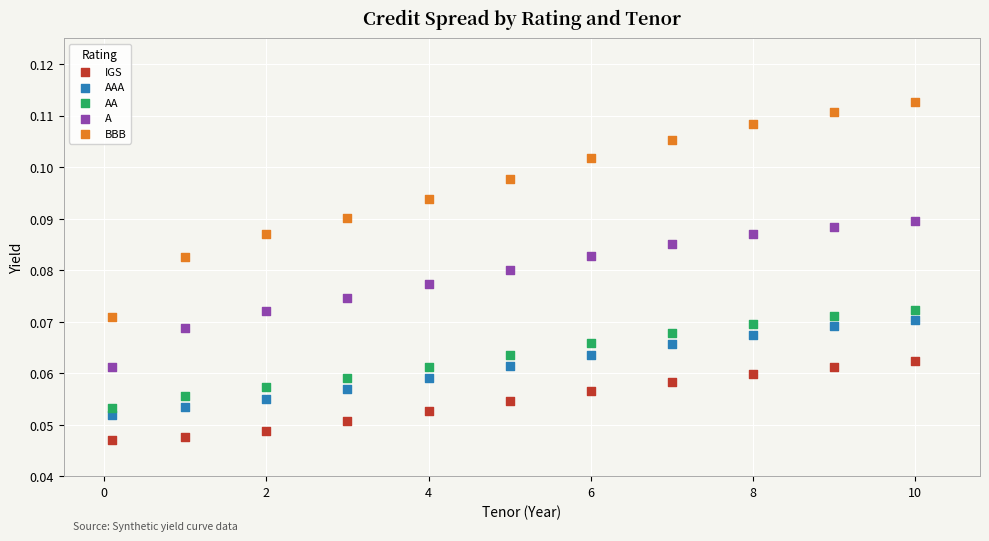

Which series has the largest Y range (max minus min)?

BBB